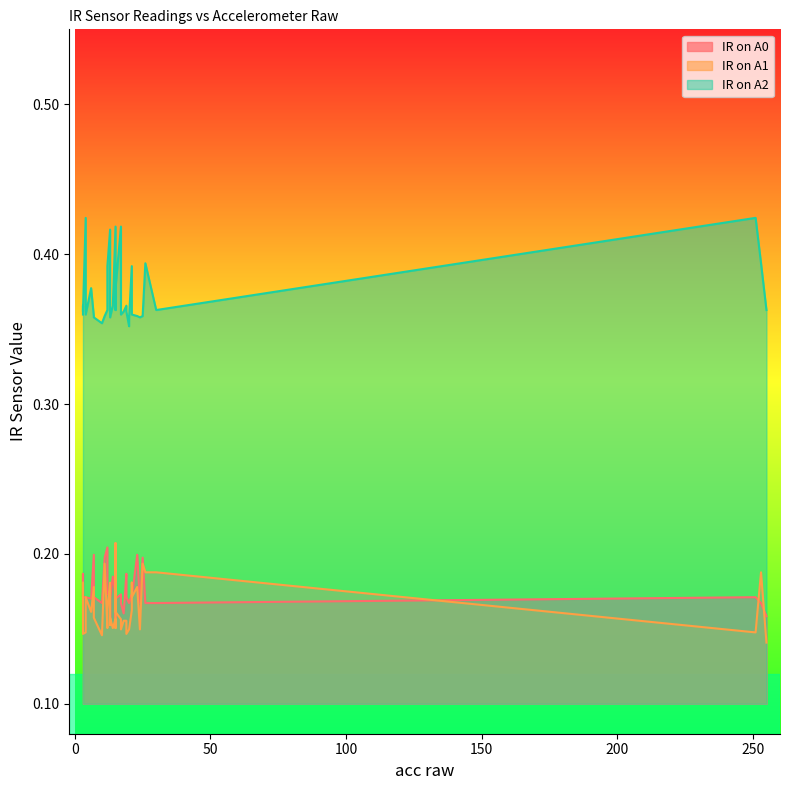

After their last crossing, which series has the higher values: IR on A1 or IR on A0?

IR on A0